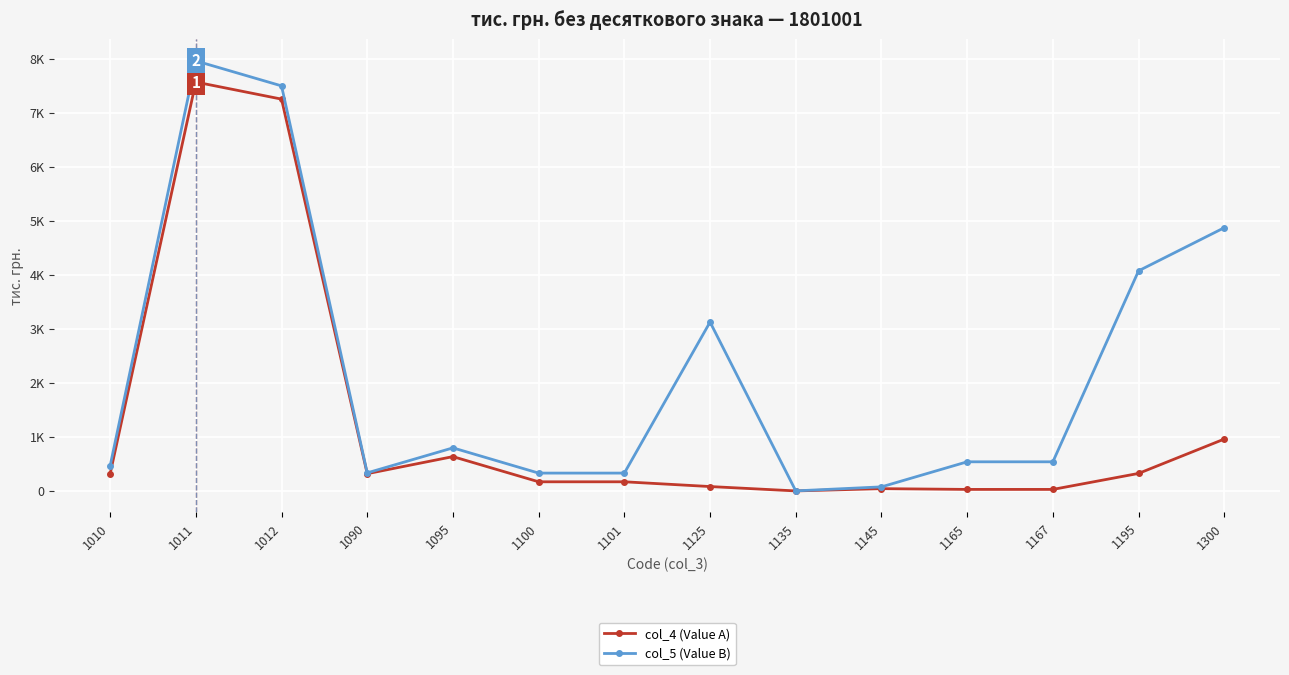

How many interior local peaks does the col_4 (Value A) series have?

3